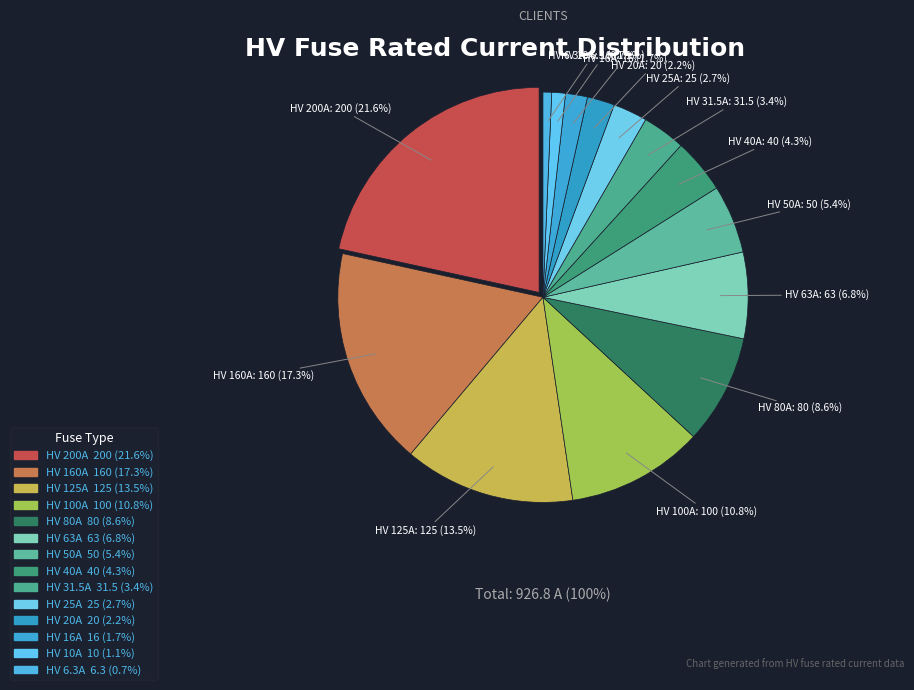

How many slices are in this pie chart?

14